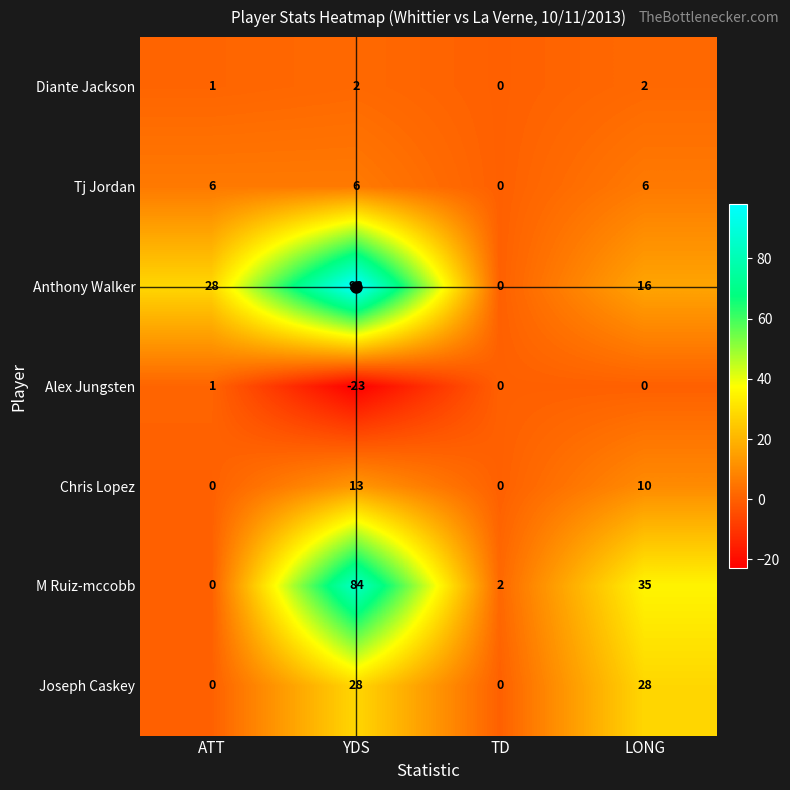

How many Diante Jackson values are between 1 and 2?

3